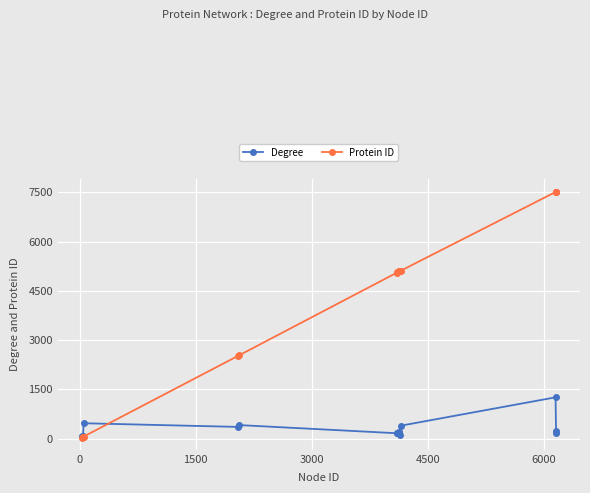

What is the difference between the maximum and minimum values in the Protein ID series?

7494